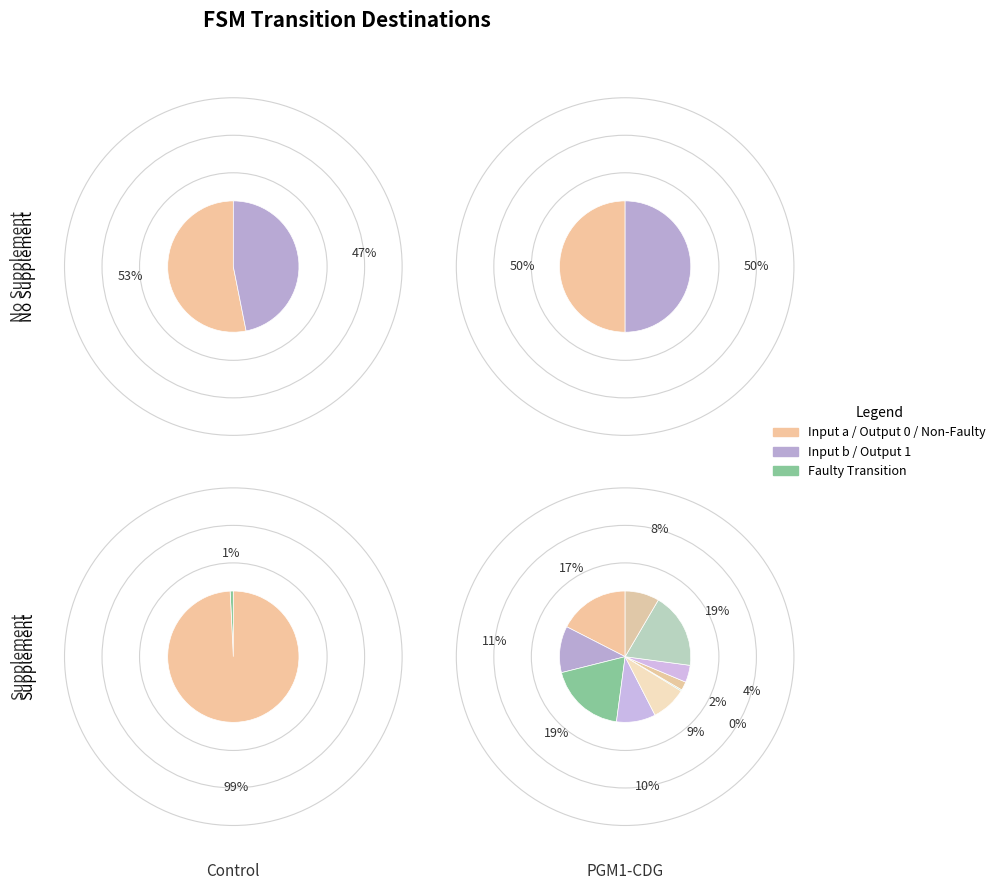

Is it true that state 1 is 24% of the pie?

False